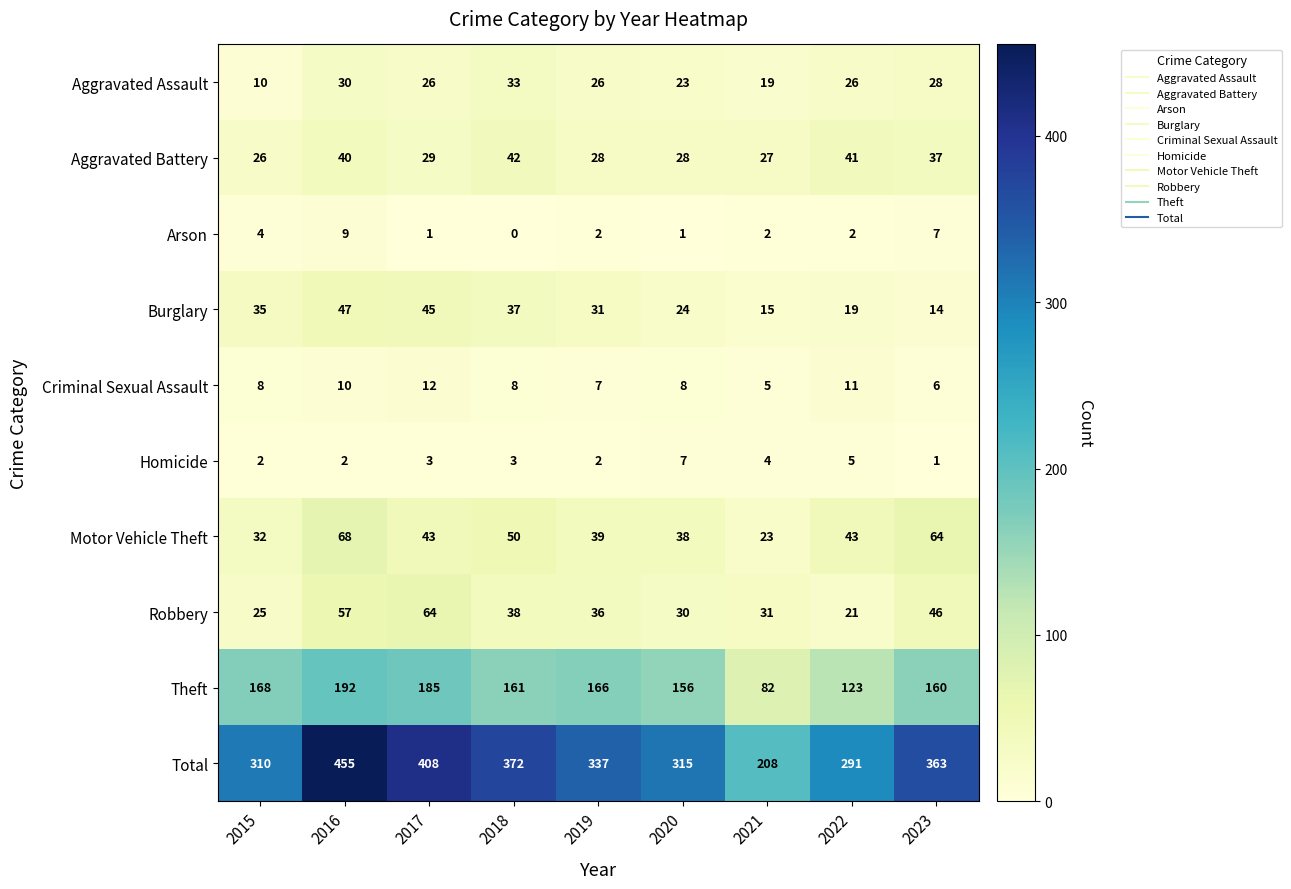

Count the number of data series in this chart.

10